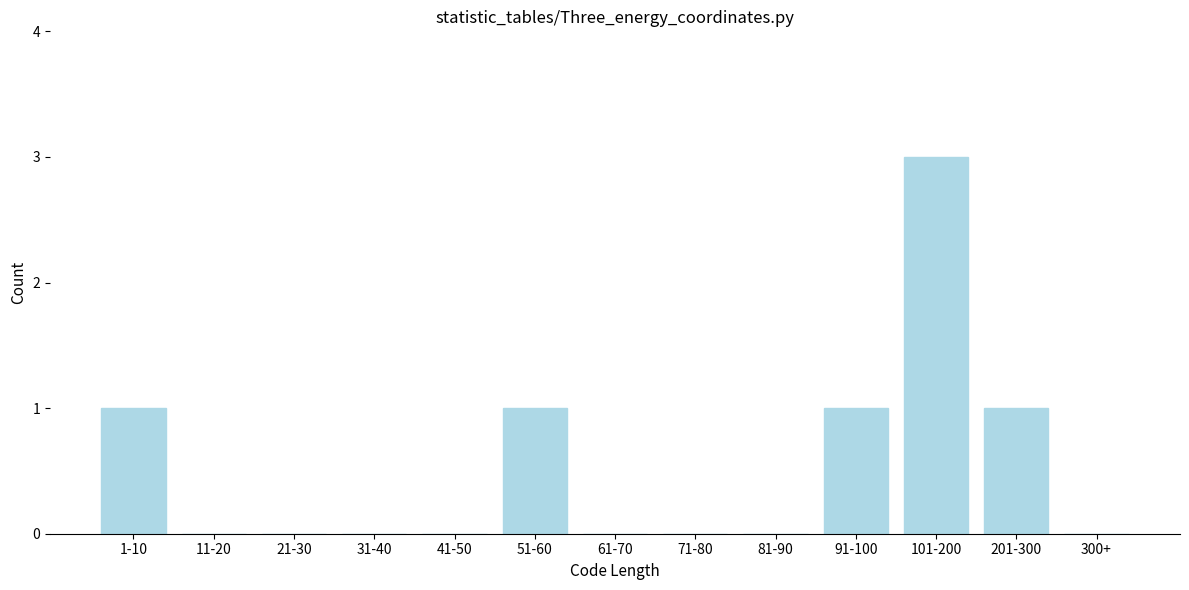

Reading left to right, what are all the values shown in this chart?

1-10=1	11-20=0	21-30=0	31-40=0	41-50=0	51-60=1	61-70=0	71-80=0	81-90=0	91-100=1	101-200=3	201-300=1	300+=0